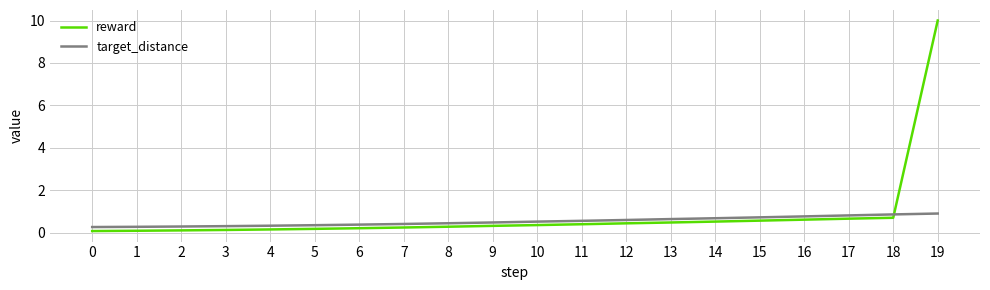

What are all the series names shown in the legend?

reward, target_distance